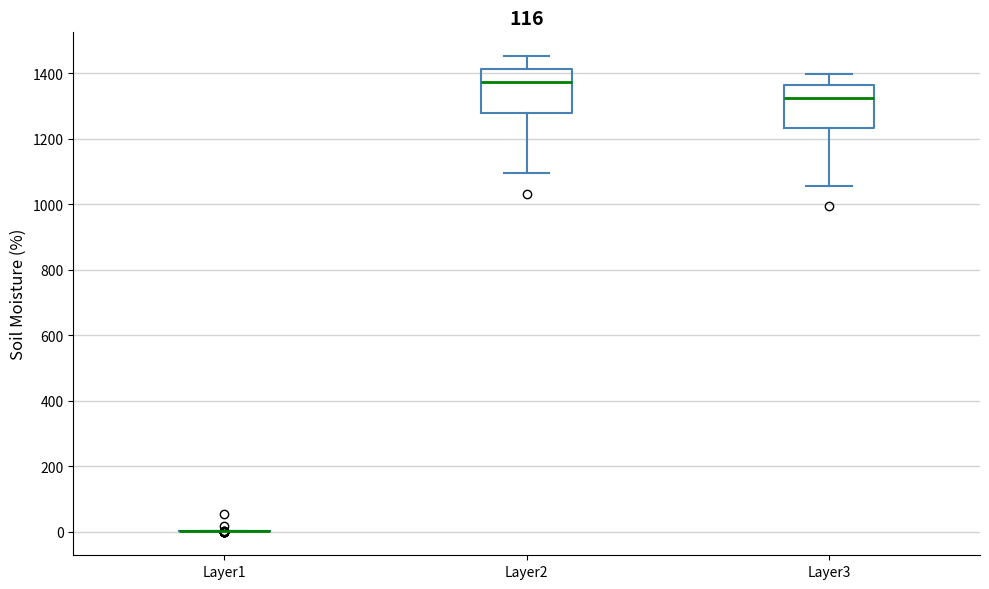

Reading left to right, read every box against the y-axis: the position of its median line, the range the box covers, and the ends of its whiskers. The values are not printed on the chart, so give them approximately, as read against the axis.

Layer1: box collapsed to a line at 0, whiskers 0 to 0
Layer2: median 1380, box 1280 to 1420, whiskers 1100 to 1460
Layer3: median 1320, box 1240 to 1360, whiskers 1060 to 1400